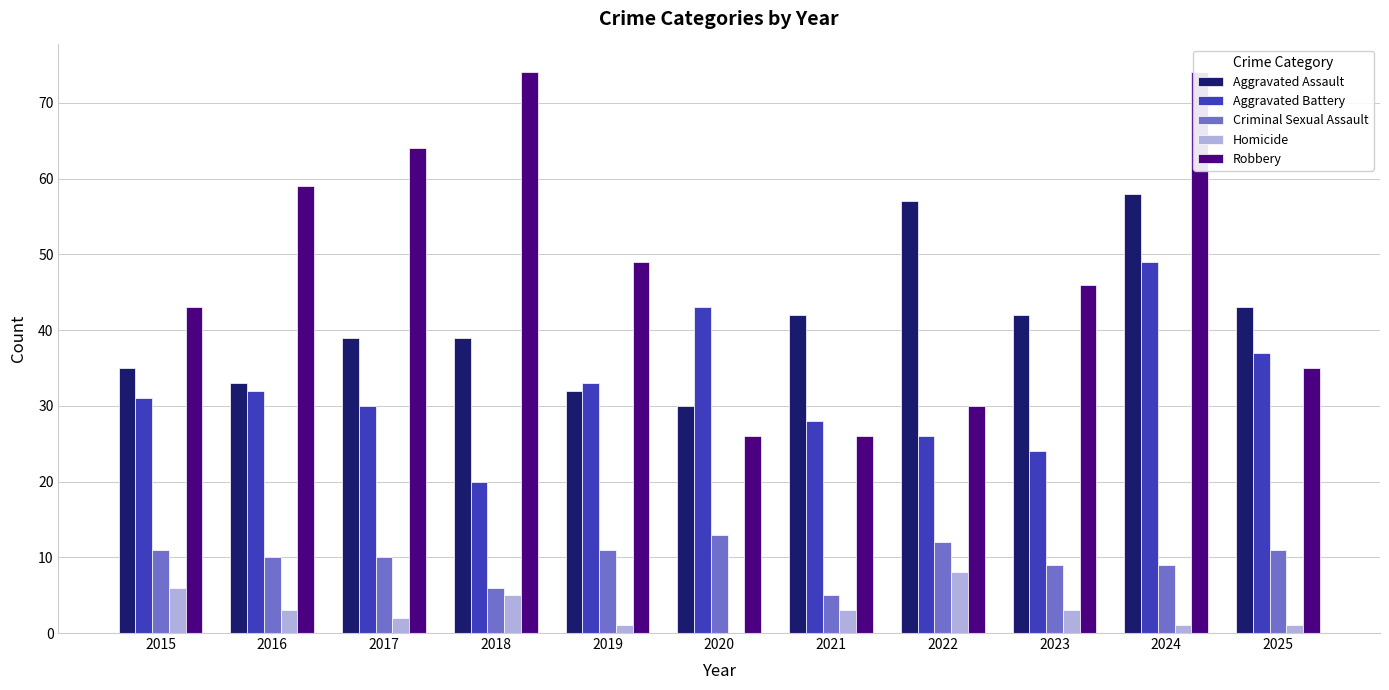

Reading right to left, what are all the values shown in this chart?

Aggravated Assault: 43	58	42	57	42	30	32	39	39	33	35
Aggravated Battery: 37	49	24	26	28	43	33	20	30	32	31
Criminal Sexual Assault: 11	9	9	12	5	13	11	6	10	10	11
Homicide: 1	1	3	8	3	0	1	5	2	3	6
Robbery: 35	74	46	30	26	26	49	74	64	59	43